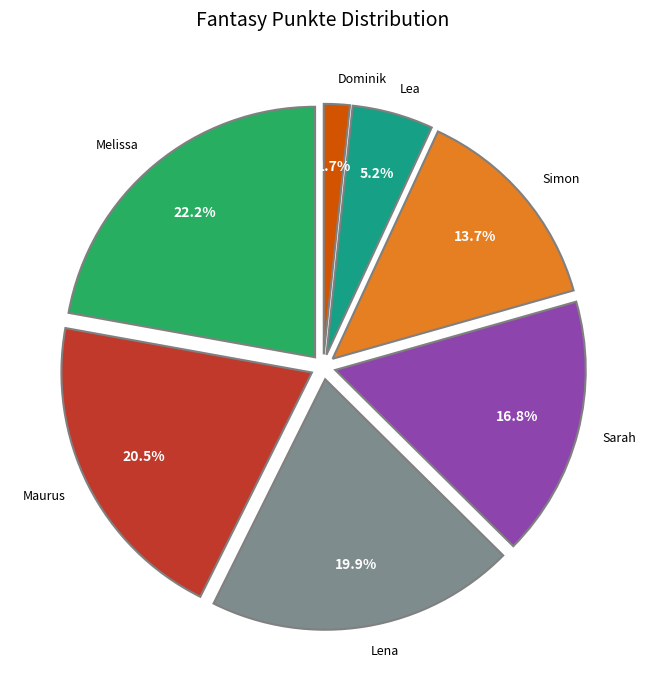

Does any single category account for the majority?

No